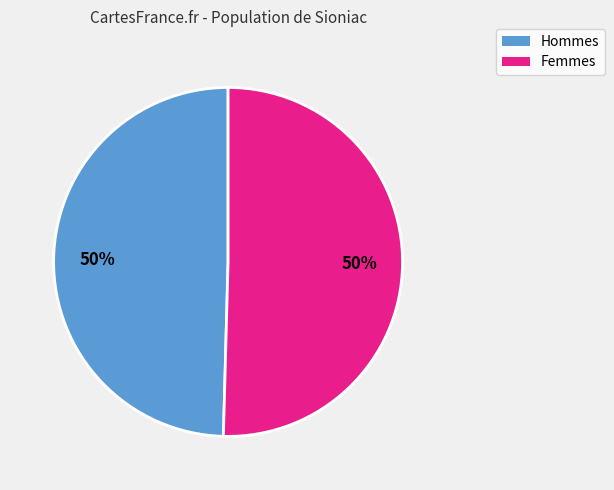

To the nearest percent, what is the average slice percentage?

50%